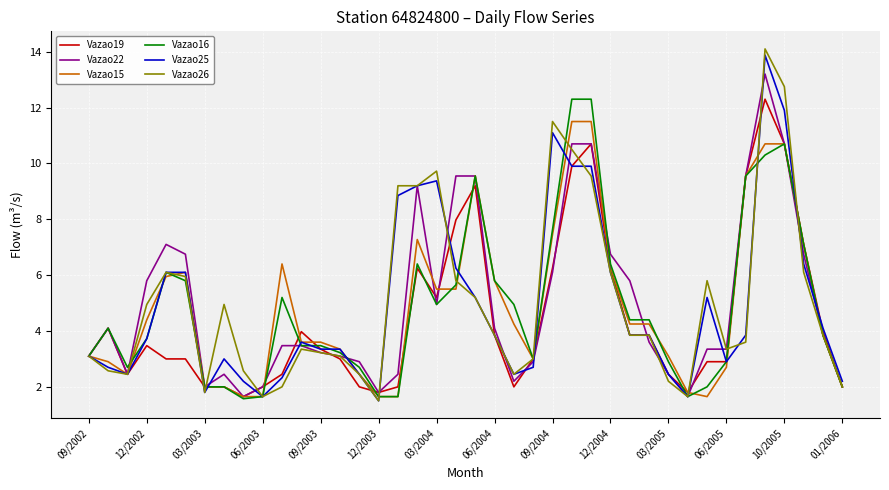

Which series has the widest spread of values?

Vazao26